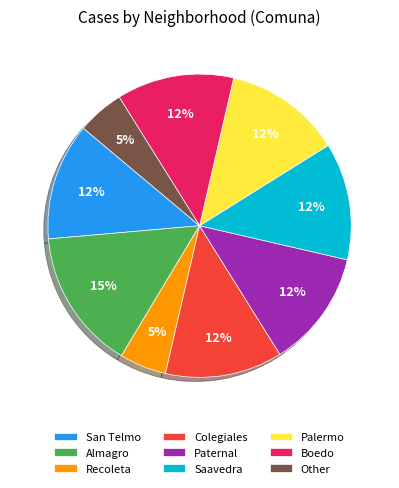

Is the sum of Paternal and Recoleta greater than half?

No